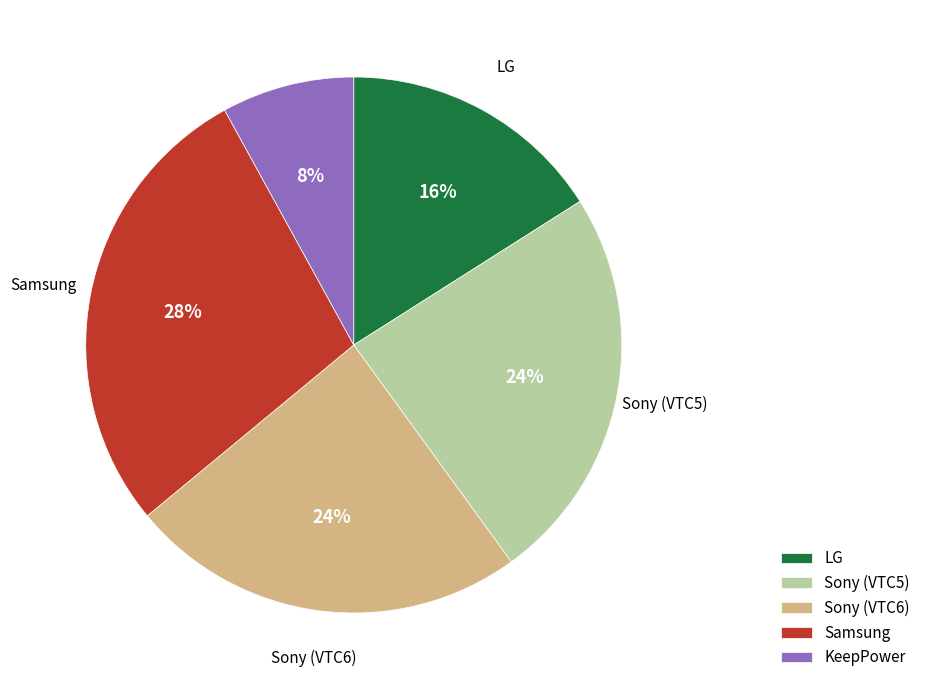

What is the largest slice in the pie chart?

Samsung